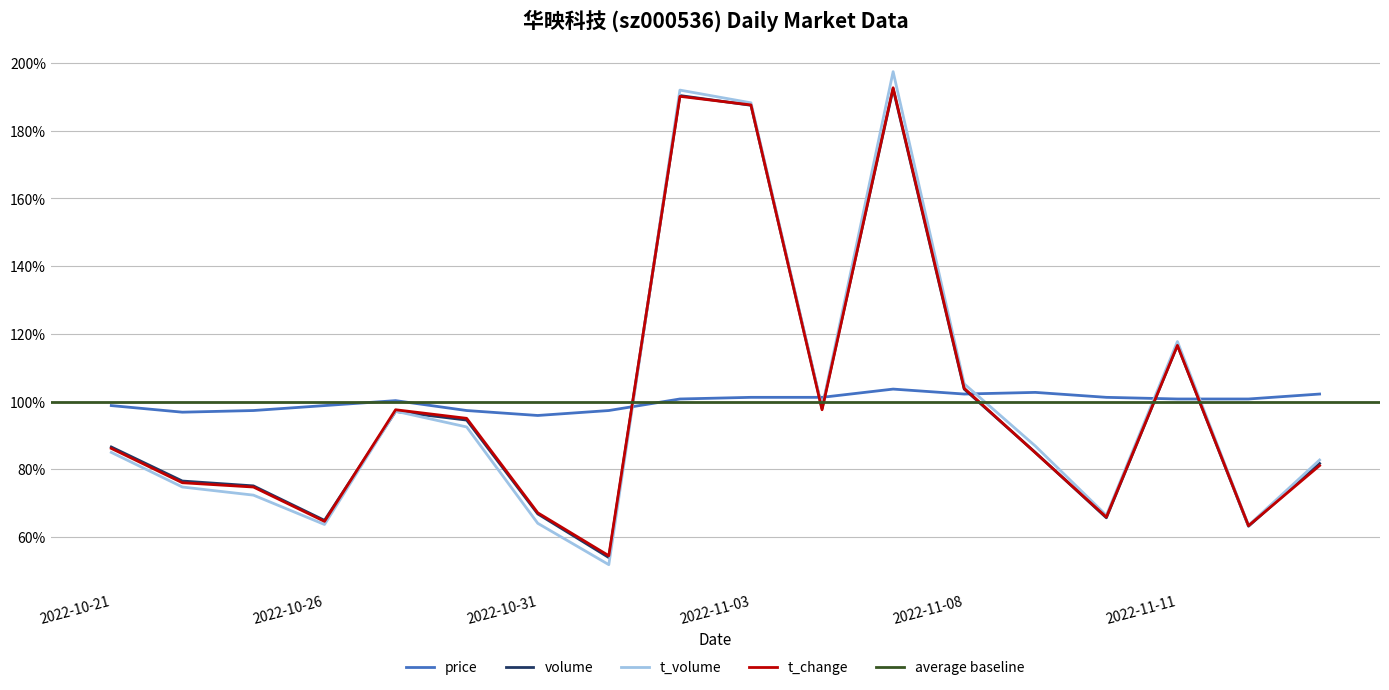

What is the minimum value for volume_norm?

54.0